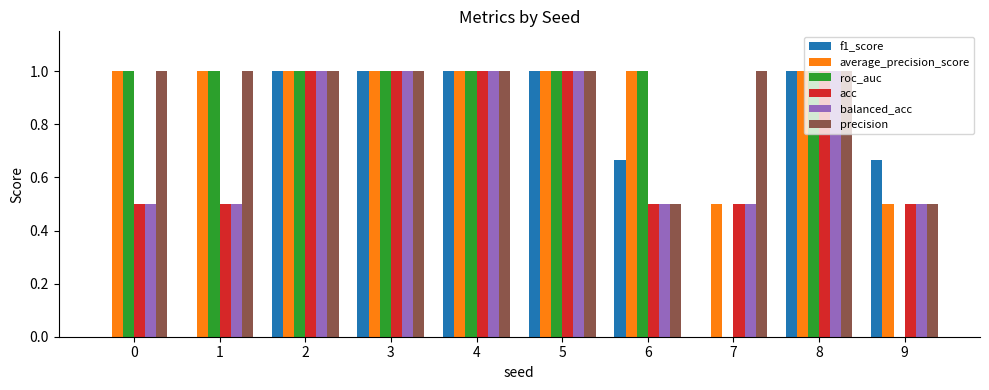

What is the sum of the acc values at 3 and 0?

1.5